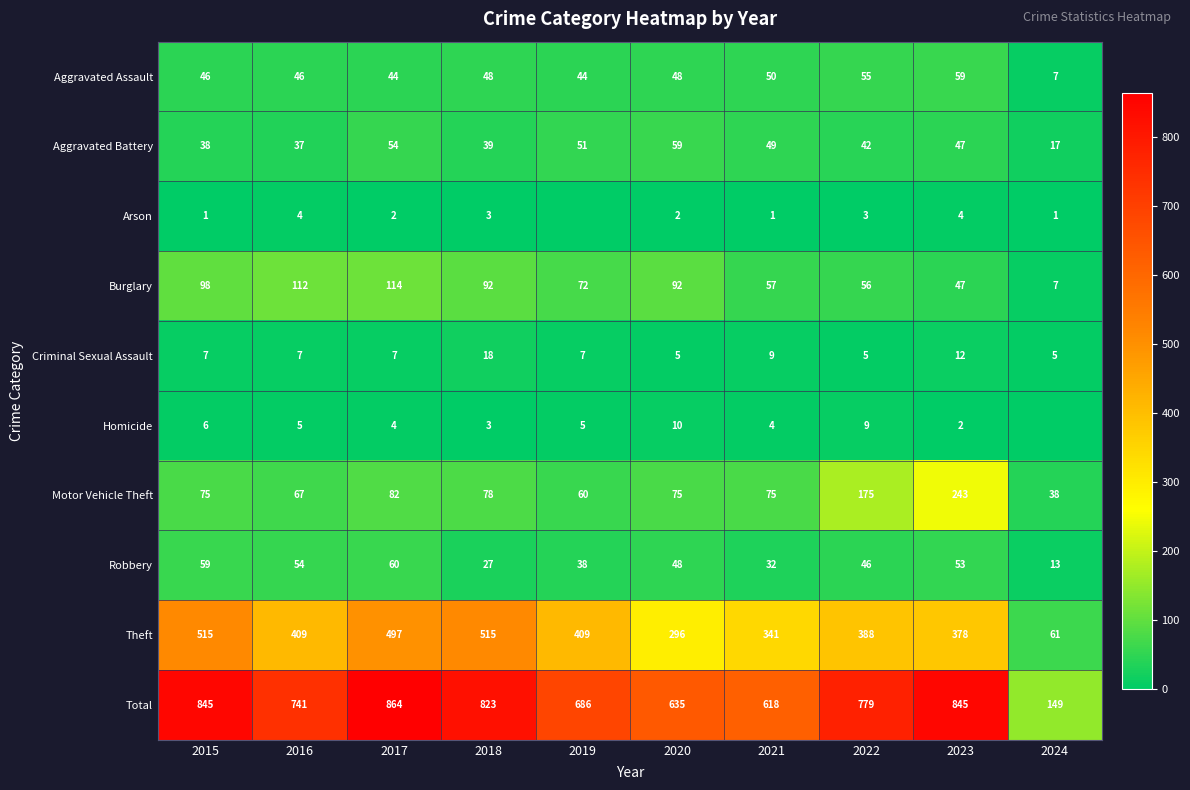

At which category is the sum across all series the highest?

2017